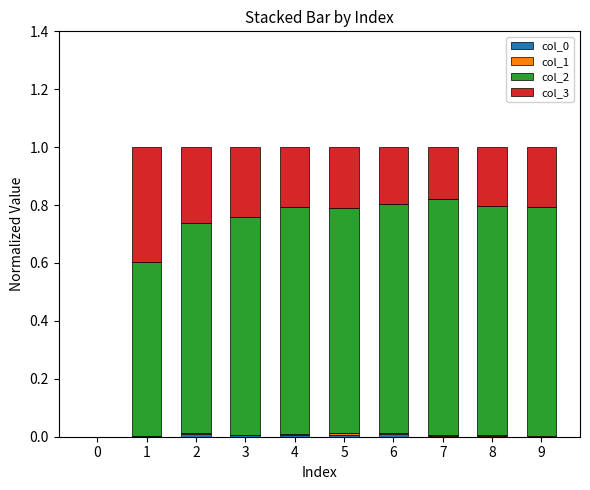

Does the chart contain stacked bars?

Yes